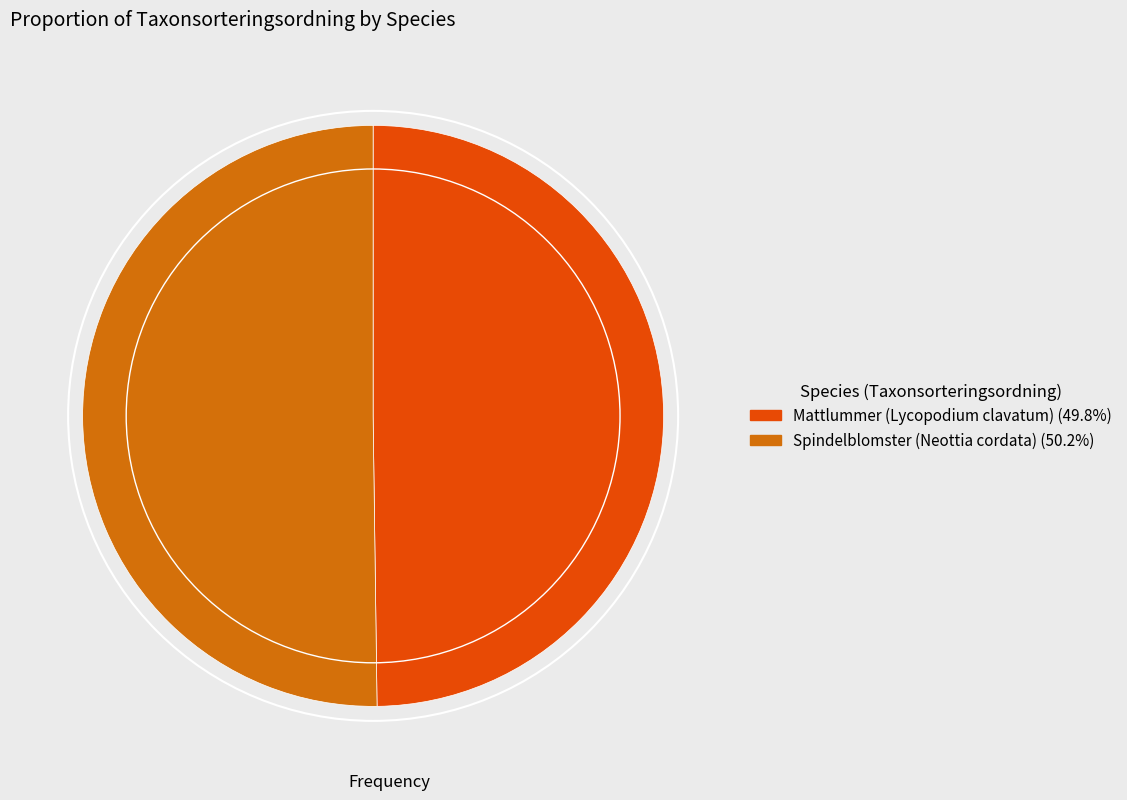

Combined, do Spindelblomster (Neottia cordata) and Mattlummer (Lycopodium clavatum) account for over 50%?

Yes